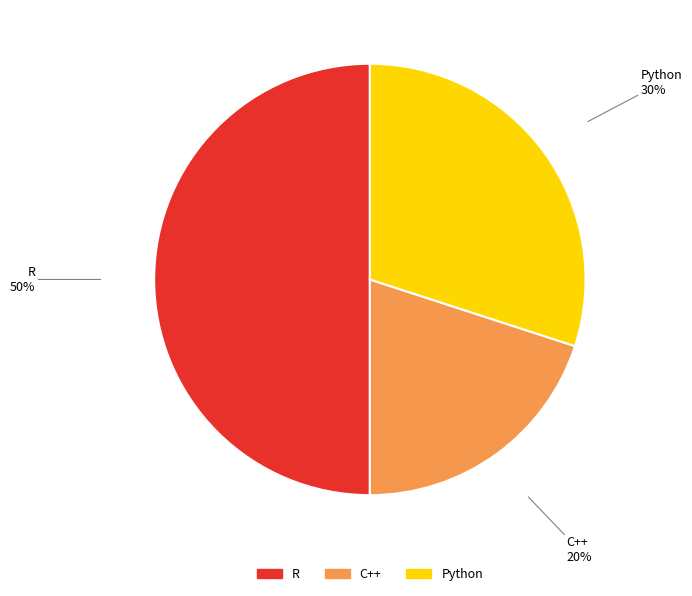

Does Python account for over 50% of the chart?

No